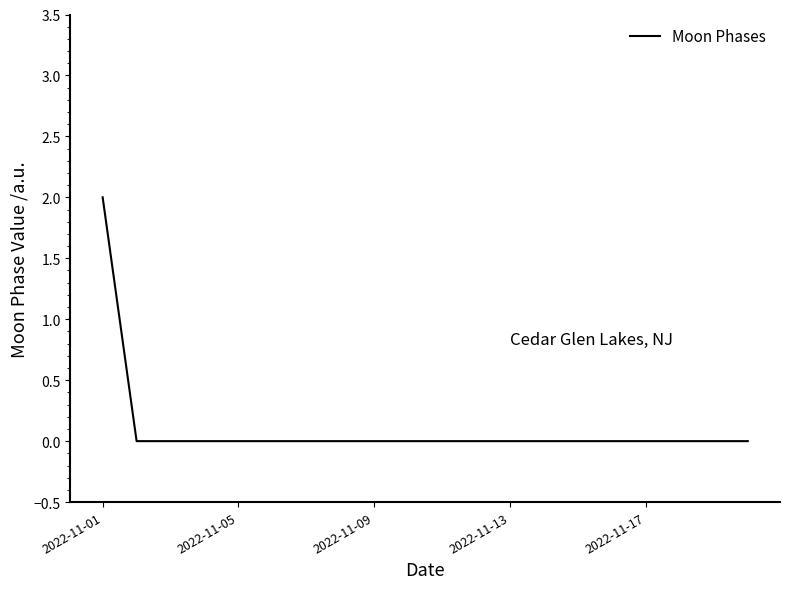

How many lines are shown in the chart?

1